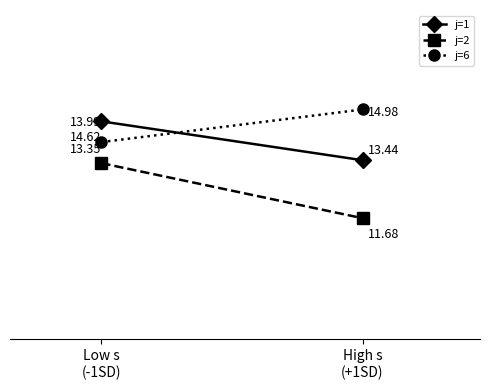

Is it true that j=2 equals 13.3 at Low s
(-1SD)?

True